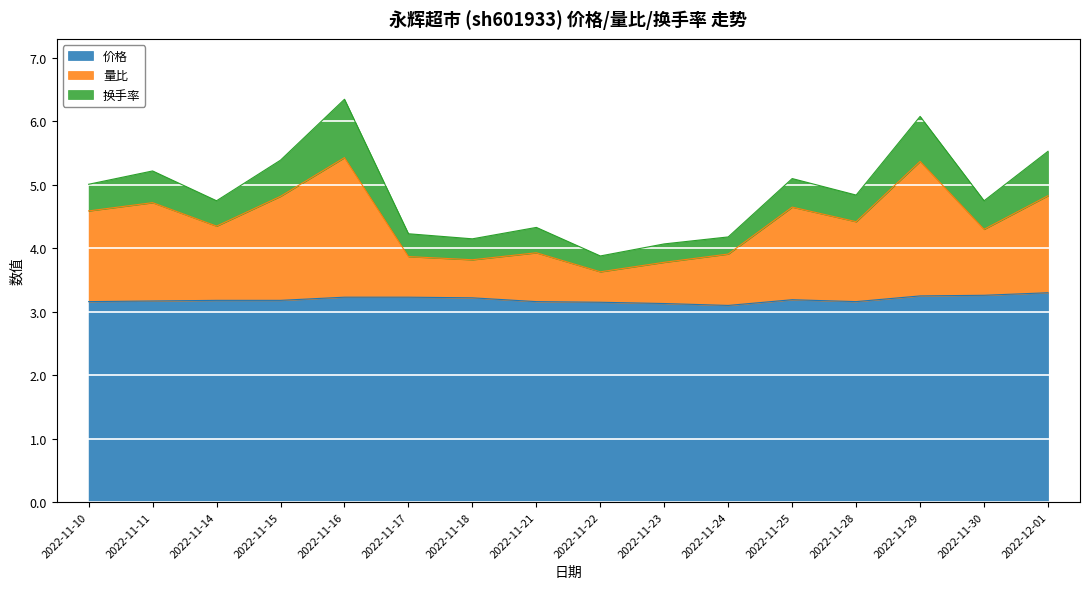

Which series has the widest spread of values?

量比